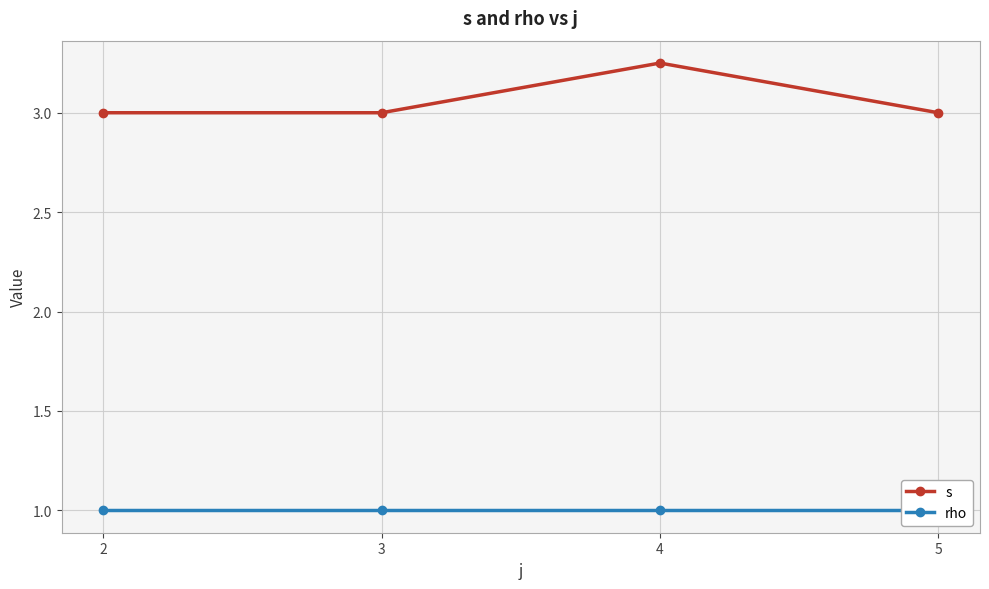

The rho series shows 1.8 at 2. True or false?

False